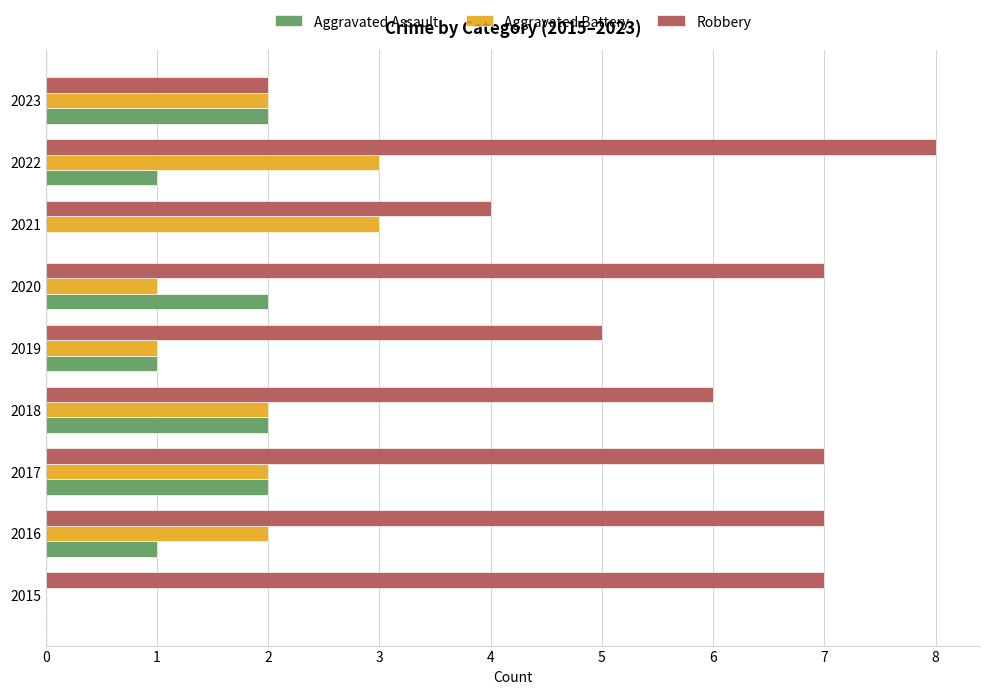

The Aggravated Battery series shows 1 at 2019. True or false?

True